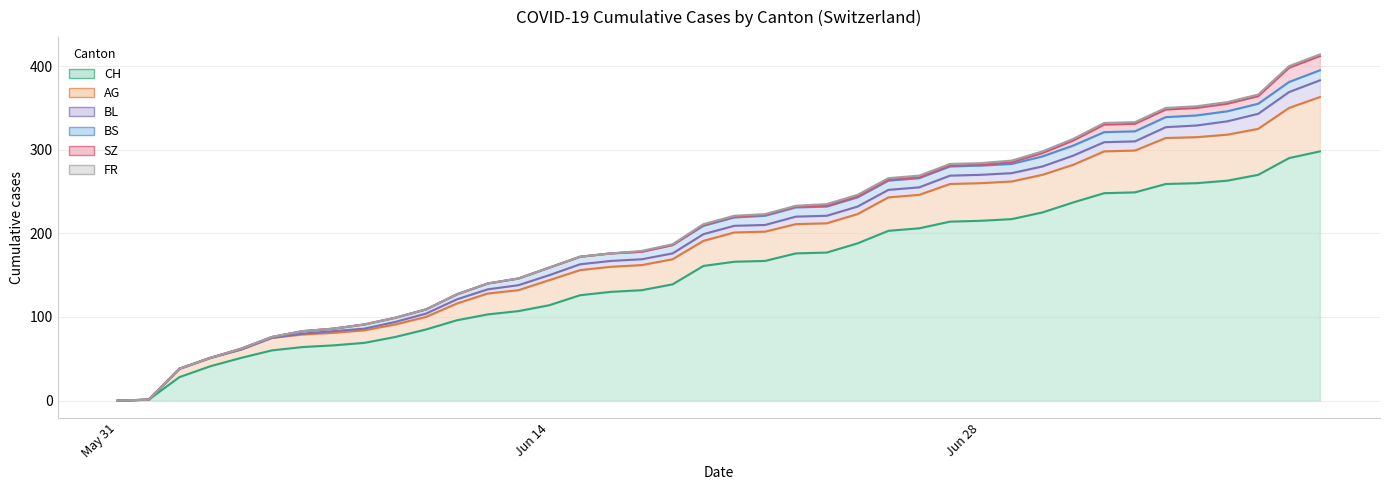

The value of BS at 2020-07-05 is 8. True or false?

False